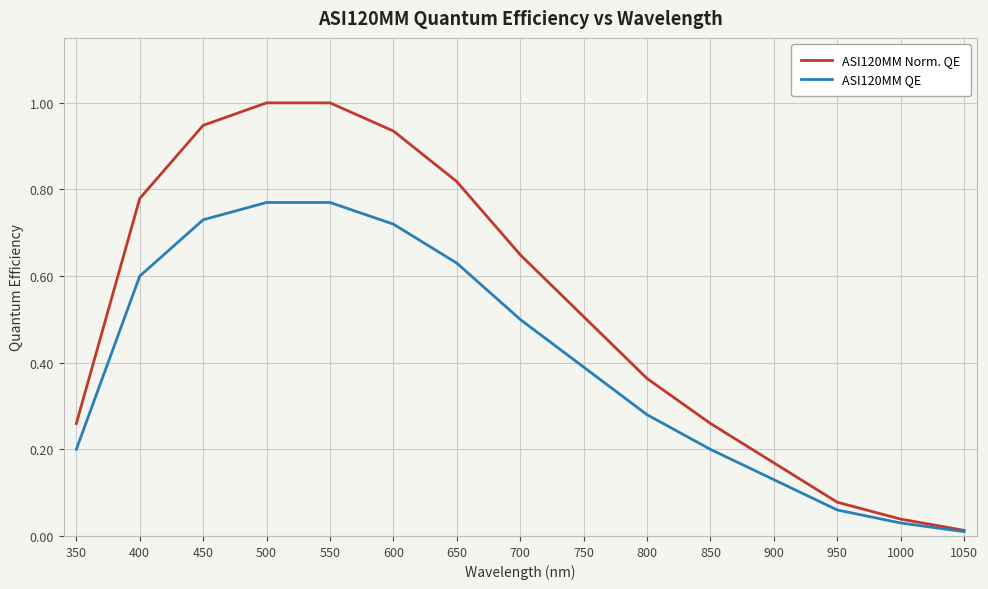

The value of ASI120MM Norm. QE at 600 is 0.3. True or false?

False